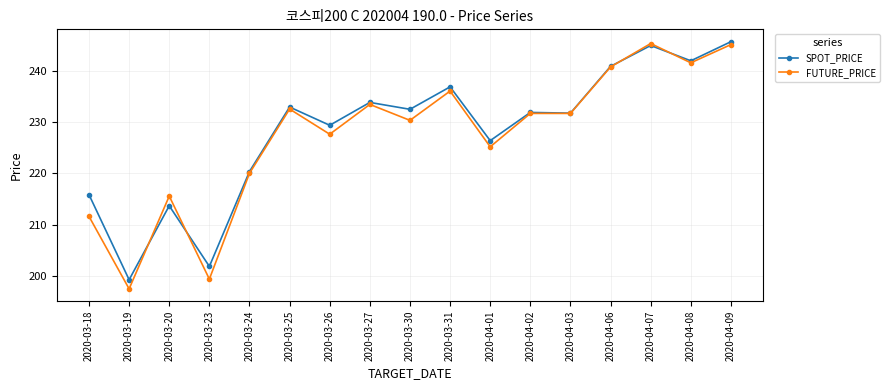

Which category has the lowest value across all series?

2020-03-19